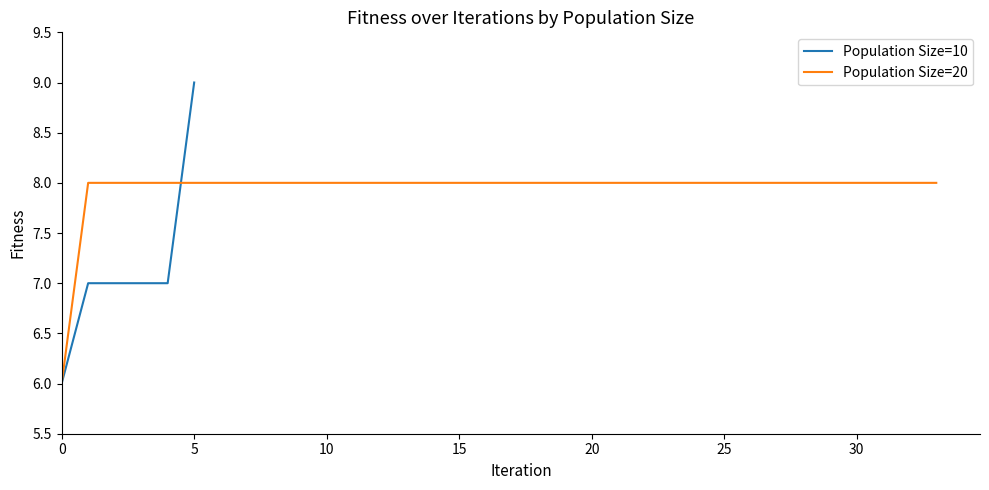

Which has a higher value, 11 or 36?

11